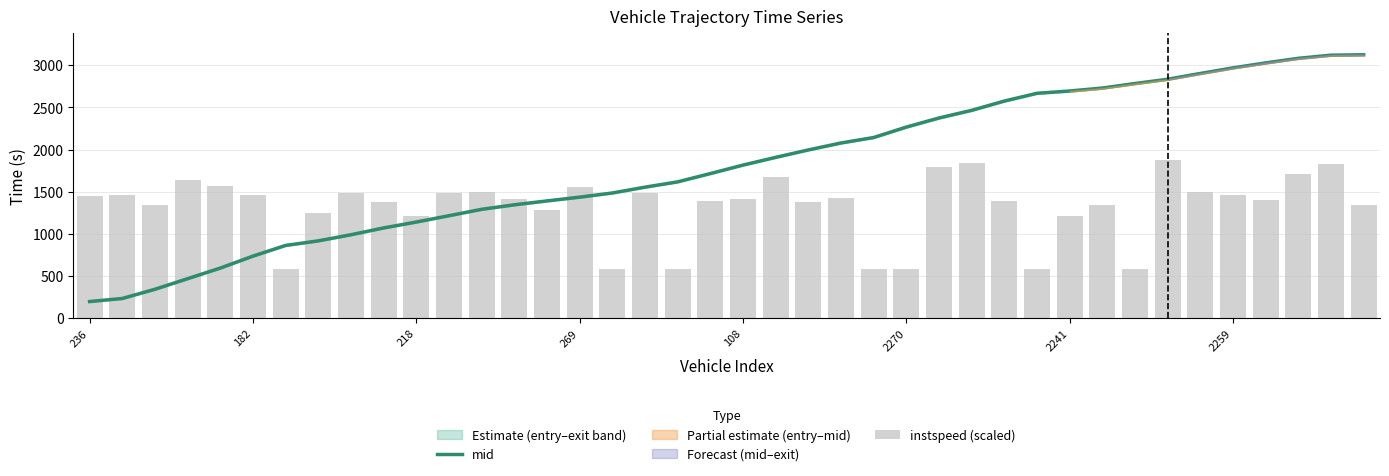

What position from the left is 31?

32